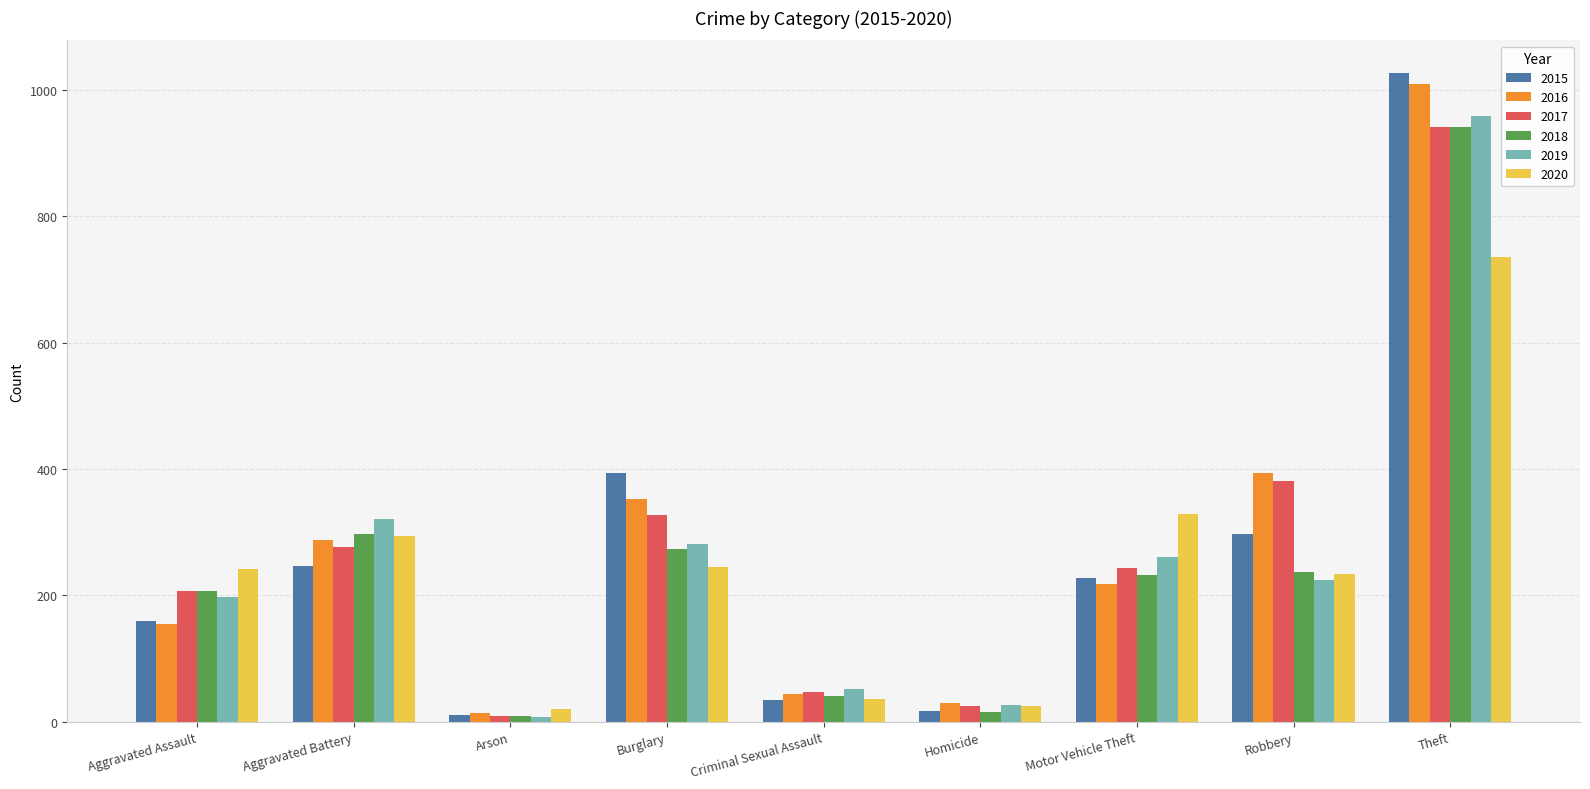

What is the average value of the 2017 series?

273